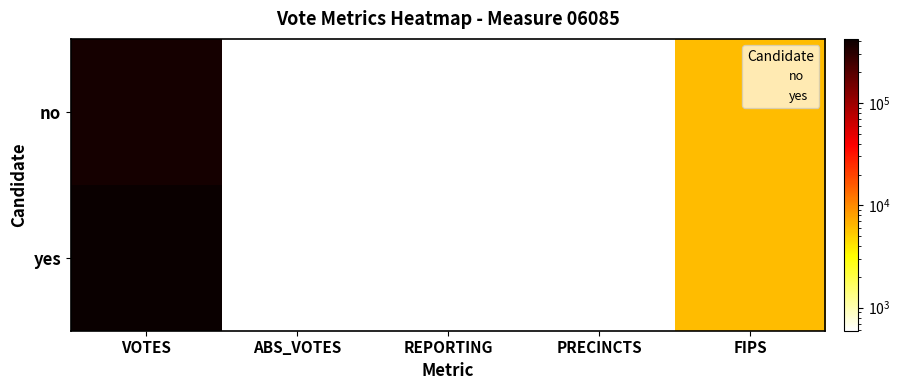

Rank the series by their maximum value, from lowest to highest.

no, yes